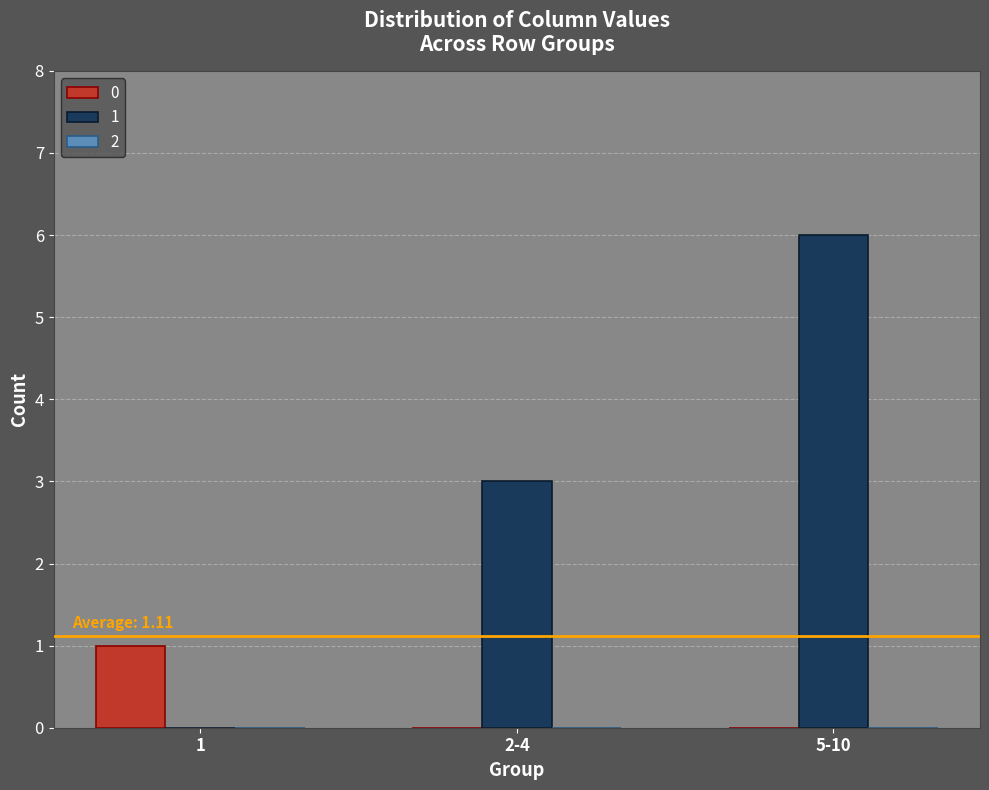

What is the maximum value shown in the chart?

6